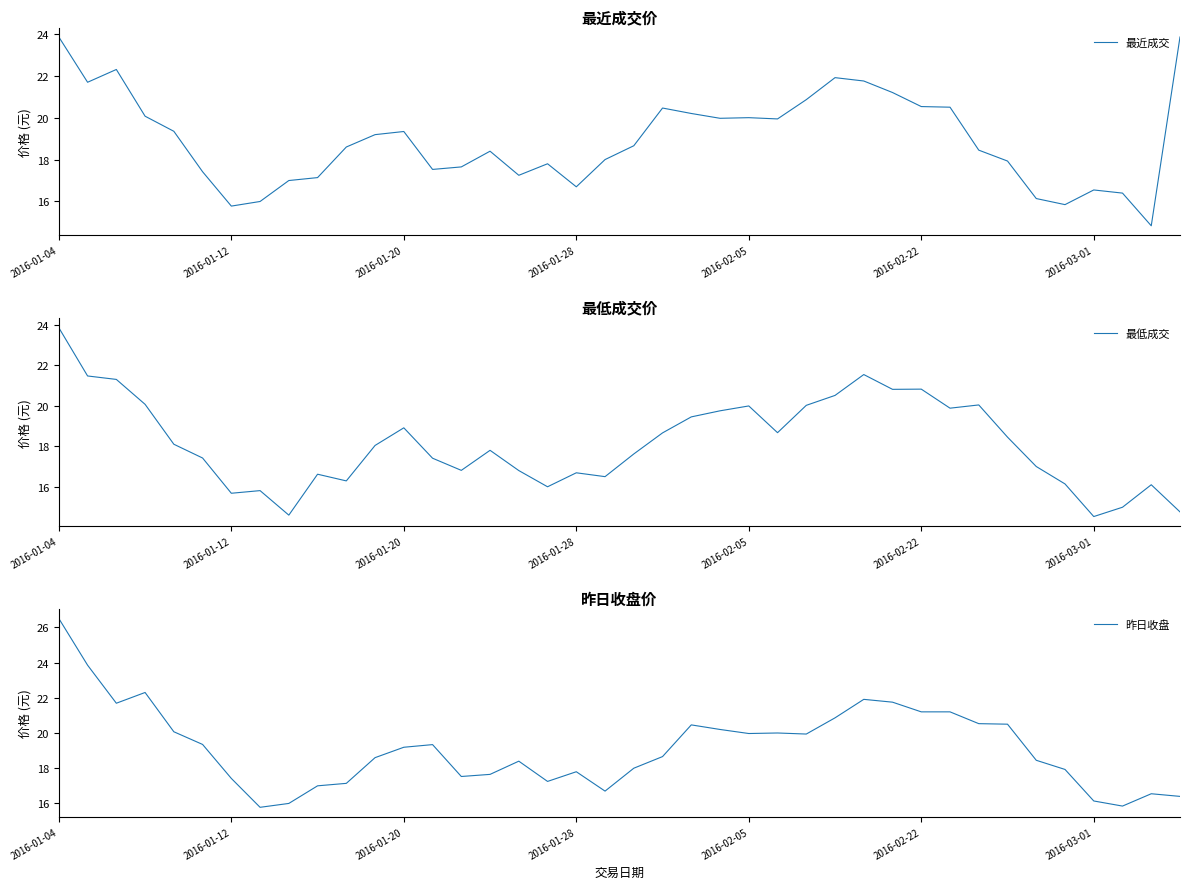

True or false: 最近成交 has a value of 16.7 at 2016-01-28.

True